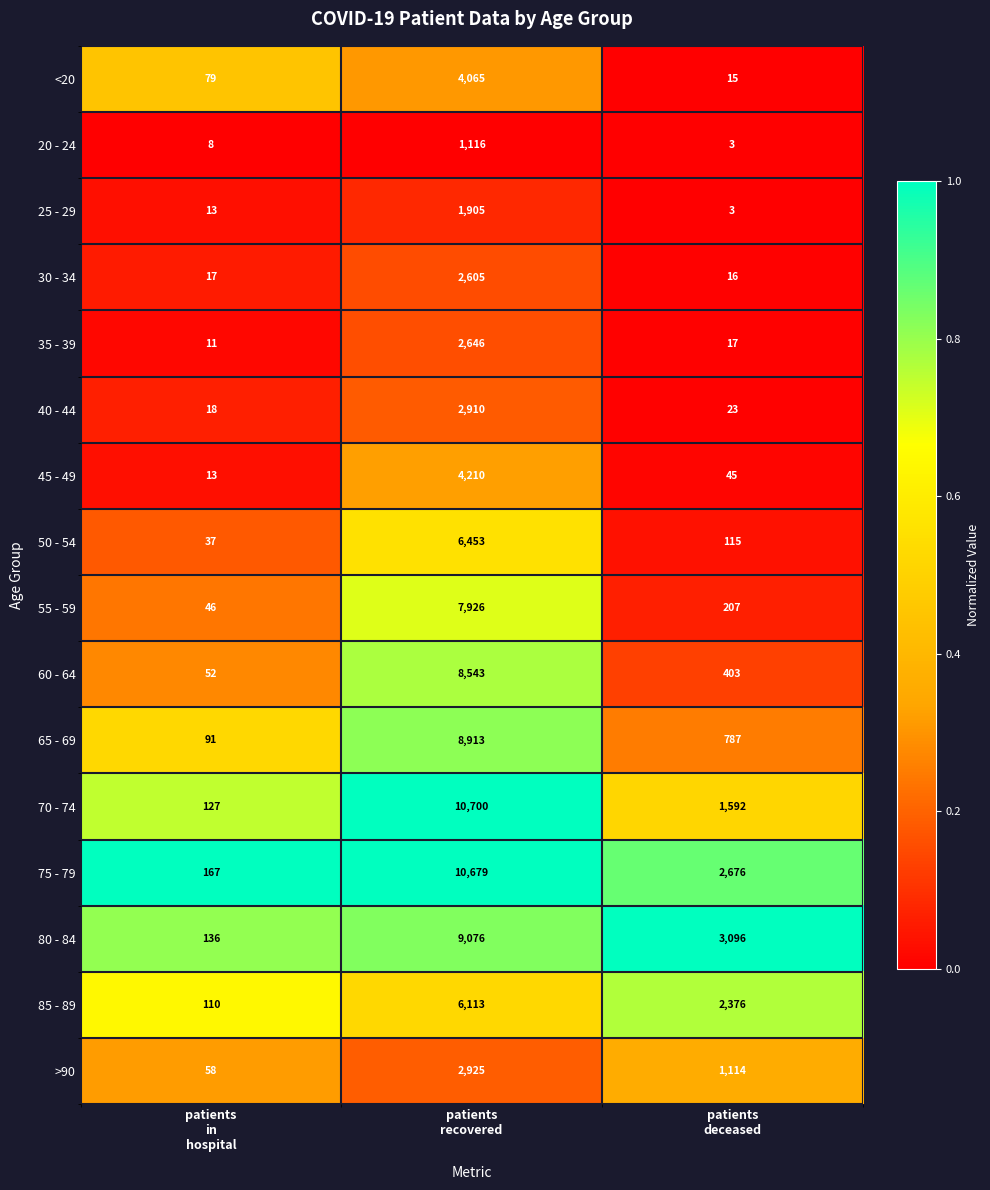

Which series has the largest total across all categories?

75 - 79